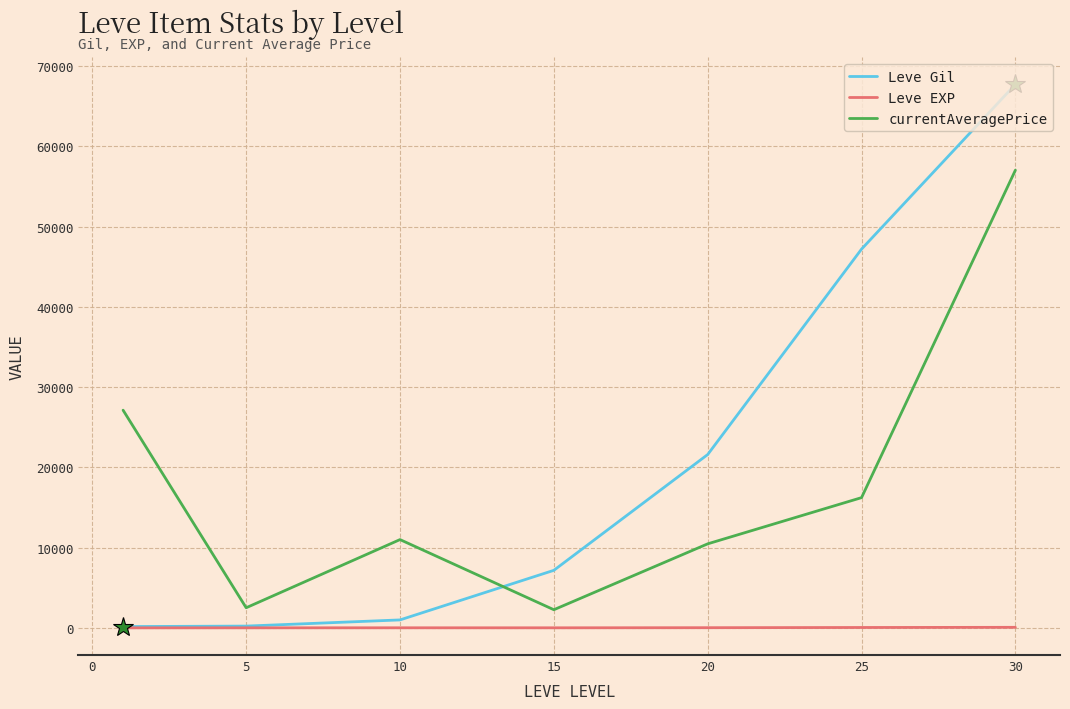

How many times do currentAveragePrice and Leve Gil cross each other?

1